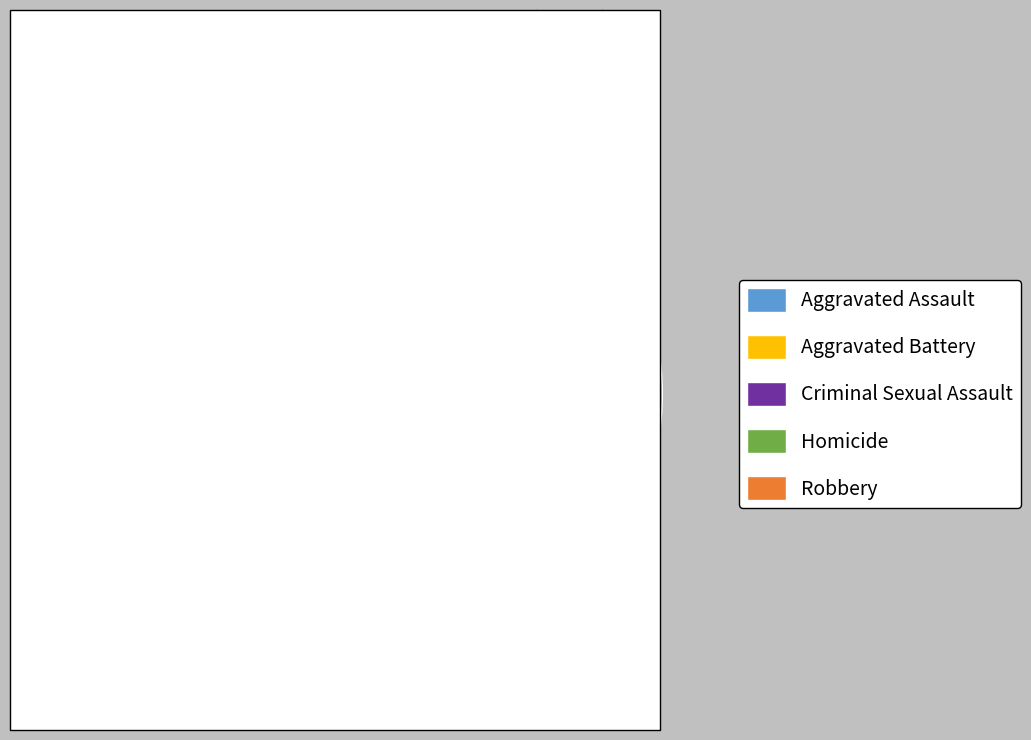

To the nearest percent, what is the difference between the largest and smallest slice percentages?

48%